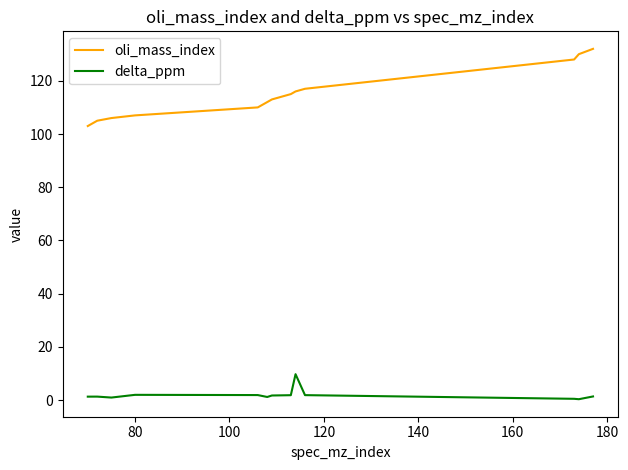

Which series has the largest total across all categories?

oli_mass_index